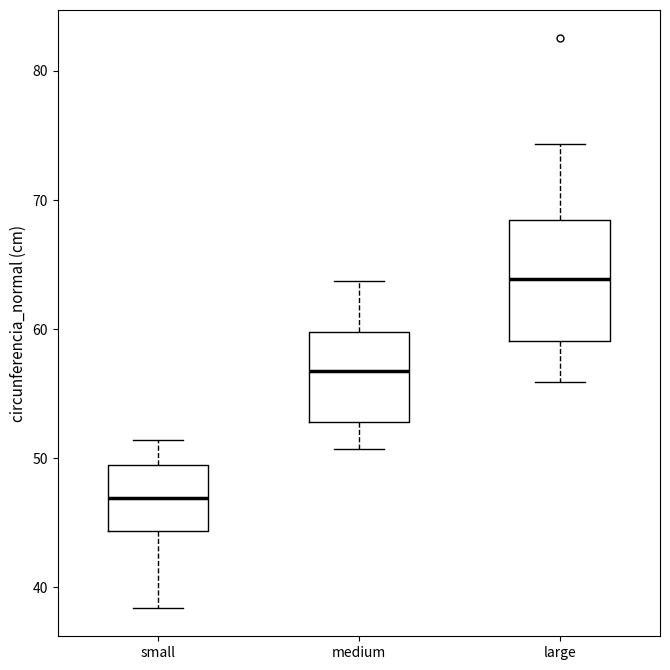

Reading left to right, read every box against the y-axis: the position of its median line, the range the box covers, and the ends of its whiskers. The values are not printed on the chart, so give them approximately, as read against the axis.

small: median 47, box 44 to 49, whiskers 38 to 51
medium: median 57, box 53 to 60, whiskers 51 to 64
large: median 64, box 59 to 68, whiskers 56 to 74